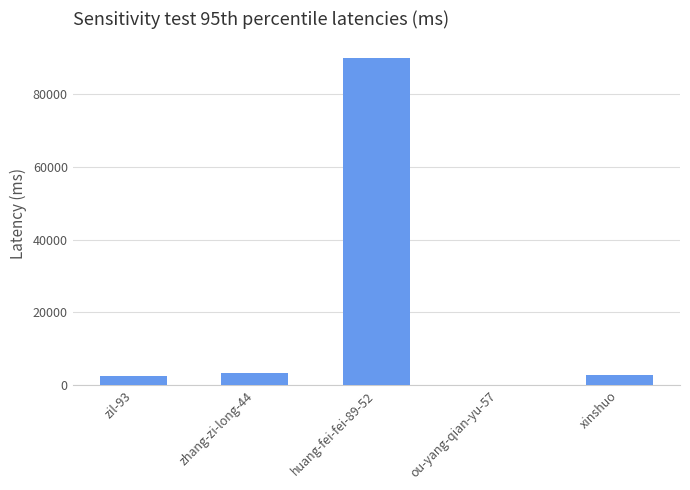

At which category does the chart reach its peak across all series?

huang-fei-fei-89-52